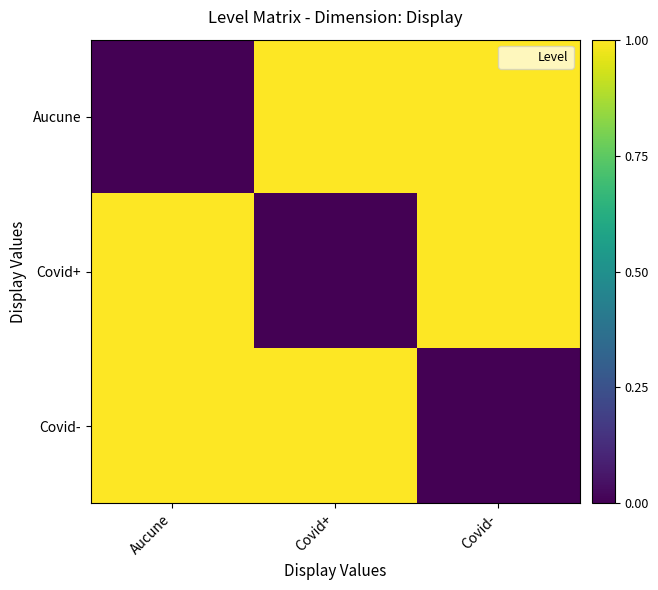

At how many categories does at least one series exceed 0?

3